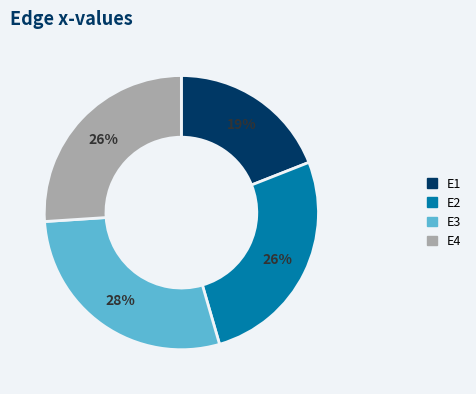

The E1 slice represents 30% of the pie. True or false?

False